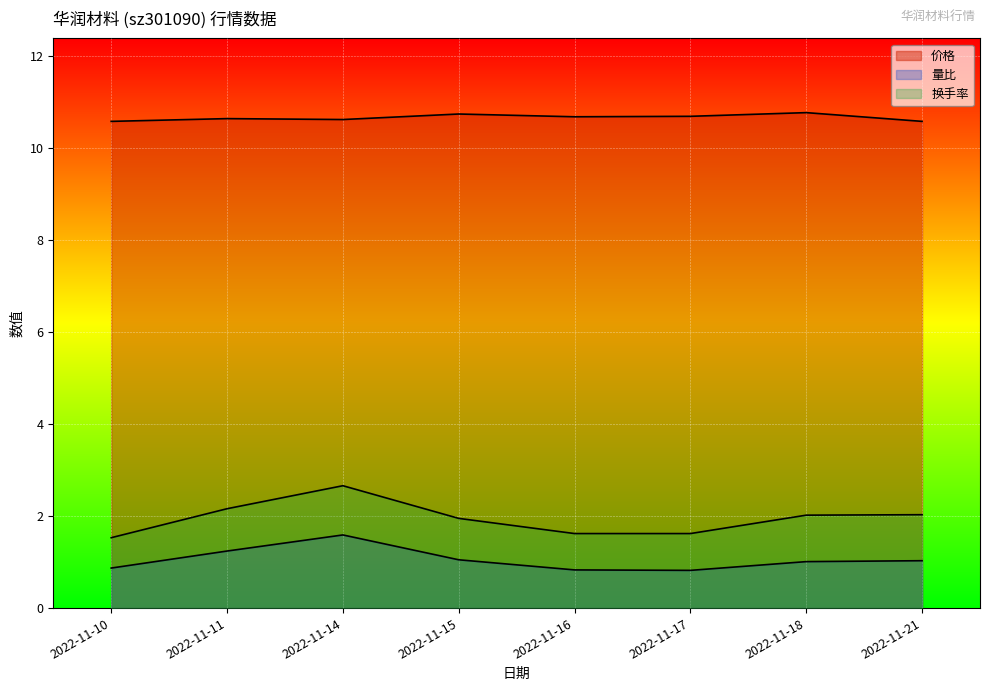

What is the highest value of the 价格 series?

10.8